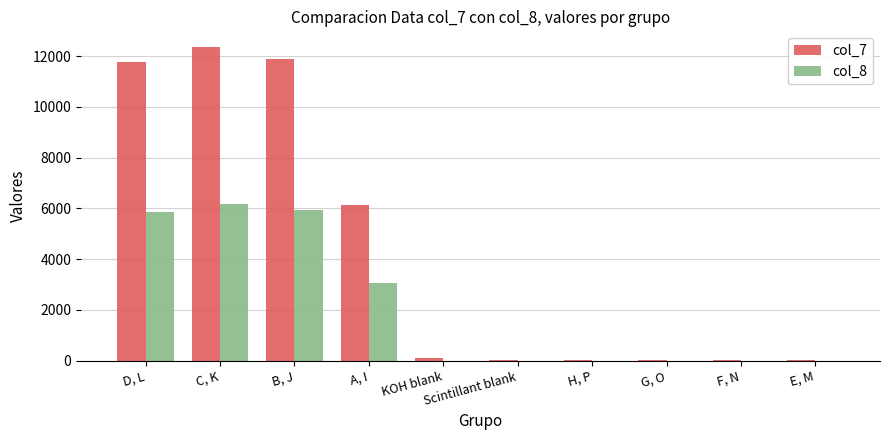

What is the total value across all series at C, K?

18514.0